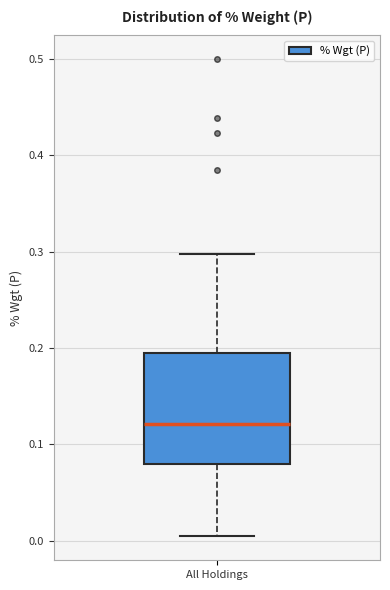

Read this box plot against the y-axis: the position of the median line, the range covered by the box, and the ends of both whiskers. The values are not printed on the chart, so give them approximately, as read against the axis.

median 0.12, box 0.08 to 0.19, whiskers 0.00 to 0.30